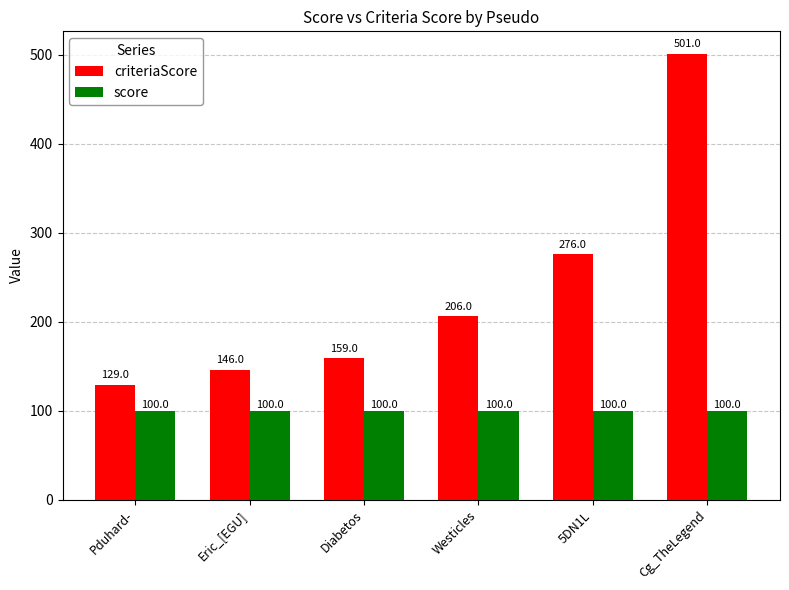

Read the criteriaScore value at Westicles, to the nearest 50.

200